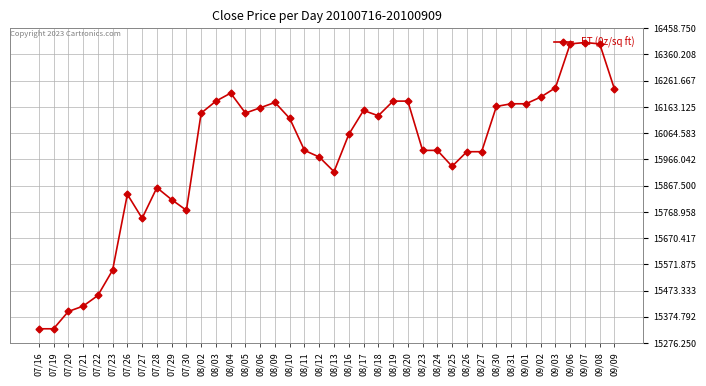

True or false: the data has more than 1 interior local peaks.

True